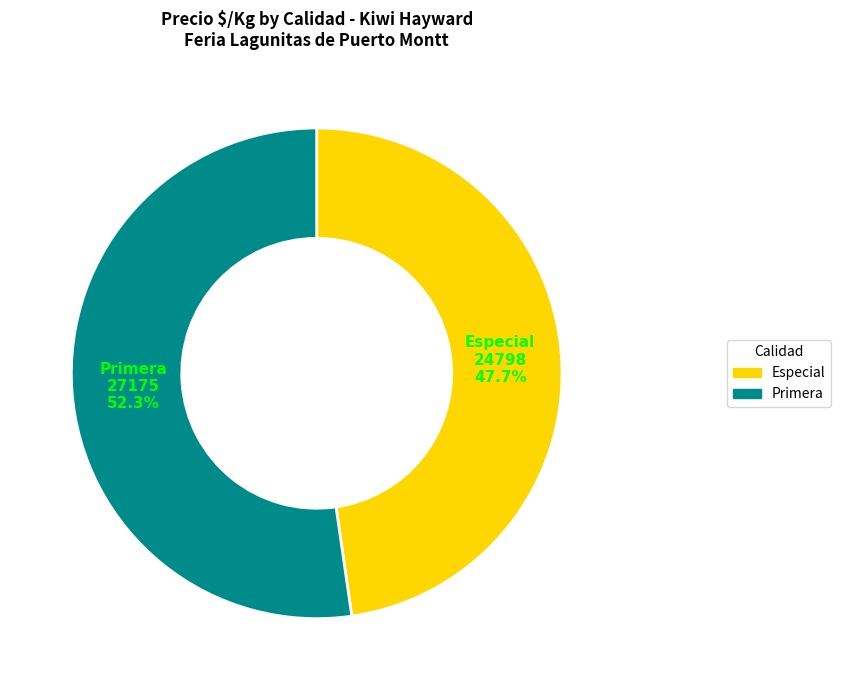

Count the number of slices in the pie.

2